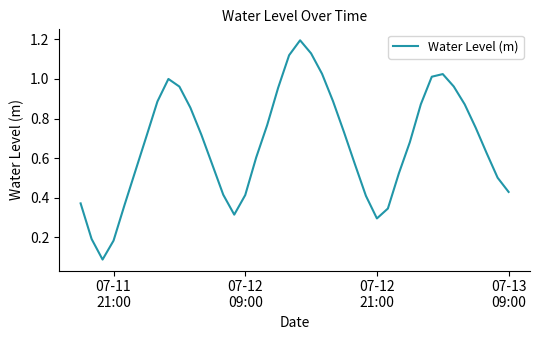

Does the chart have visible grid lines?

No